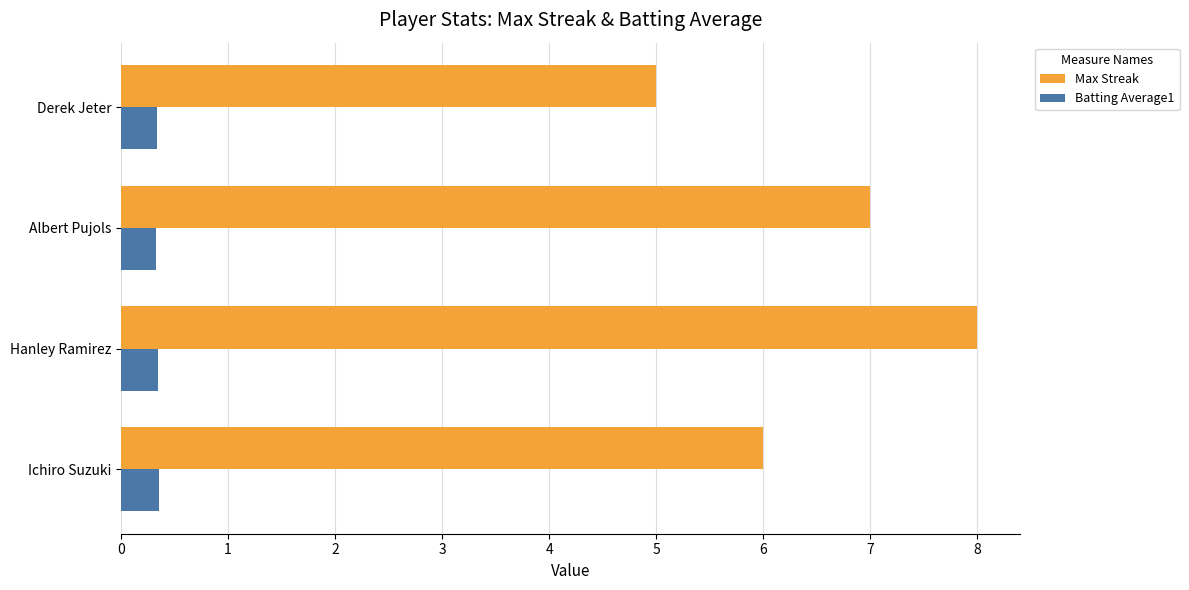

What is the difference between the maximum and minimum values in the Max Streak series?

3.0